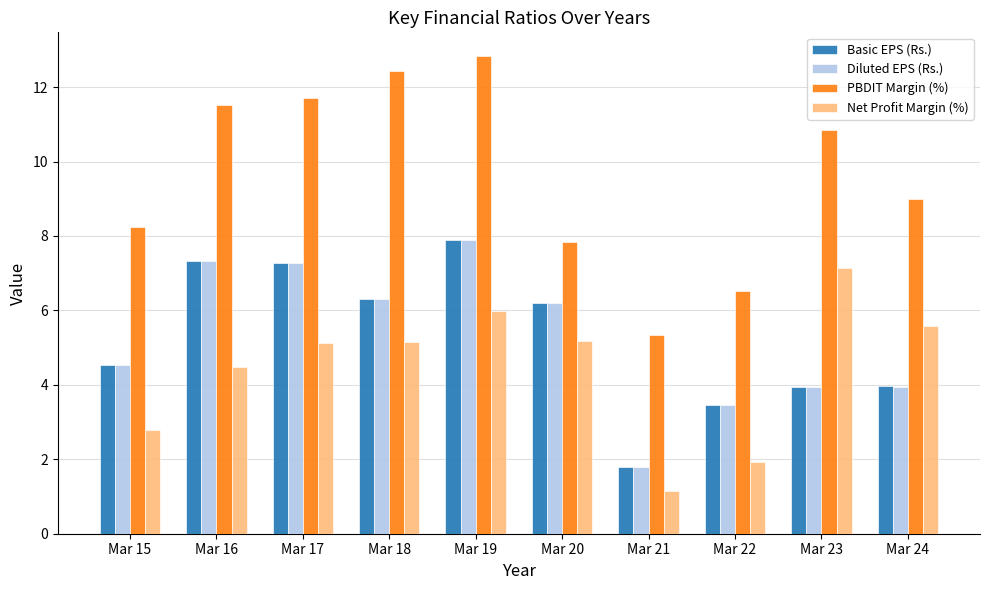

List the labels in order of PBDIT Margin (%) value, largest first.

Mar 19, Mar 18, Mar 17, Mar 16, Mar 23, Mar 24, Mar 15, Mar 20, Mar 22, Mar 21